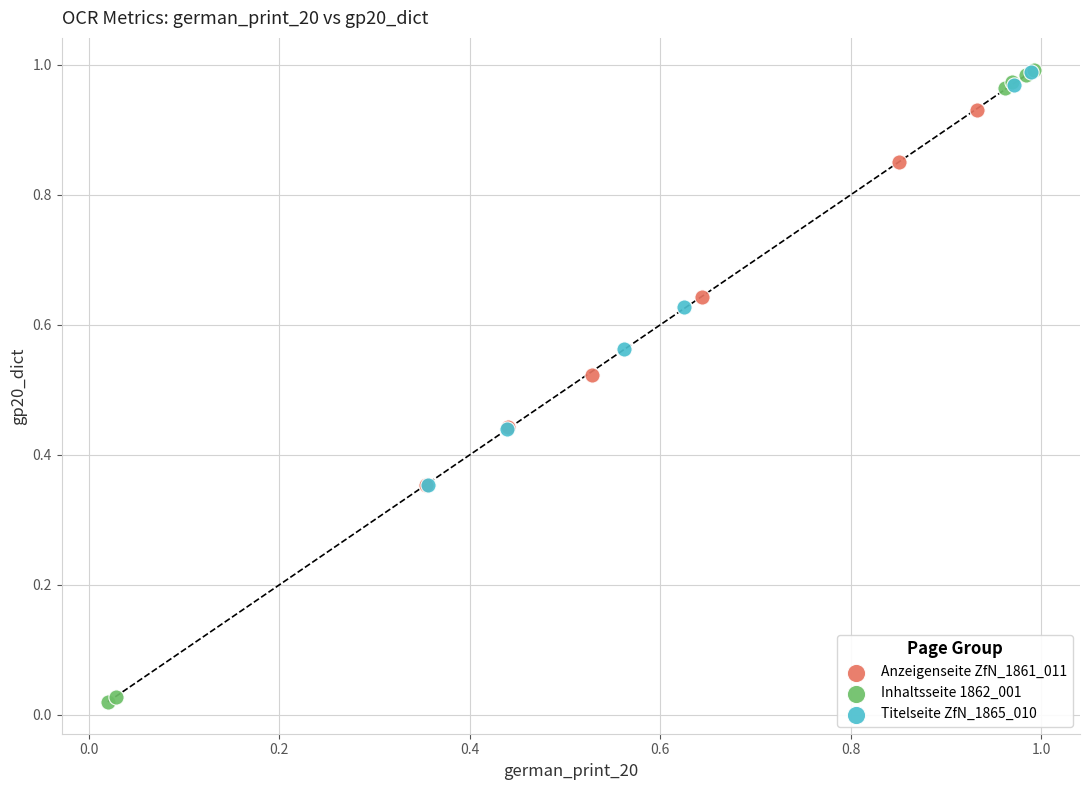

Which series has the widest spread of Y values?

Inhaltsseite 1862_001